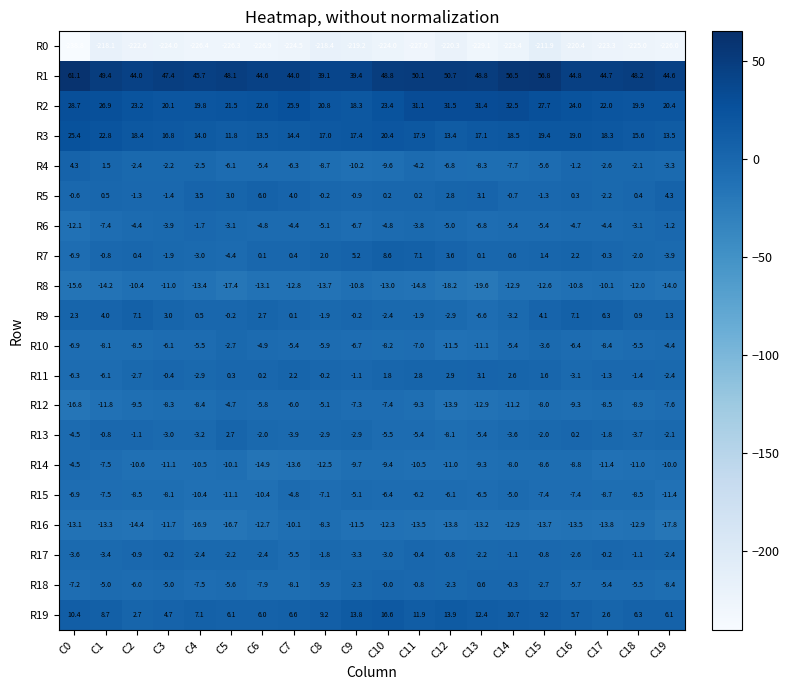

What is the total value across all series at C18?

-211.4